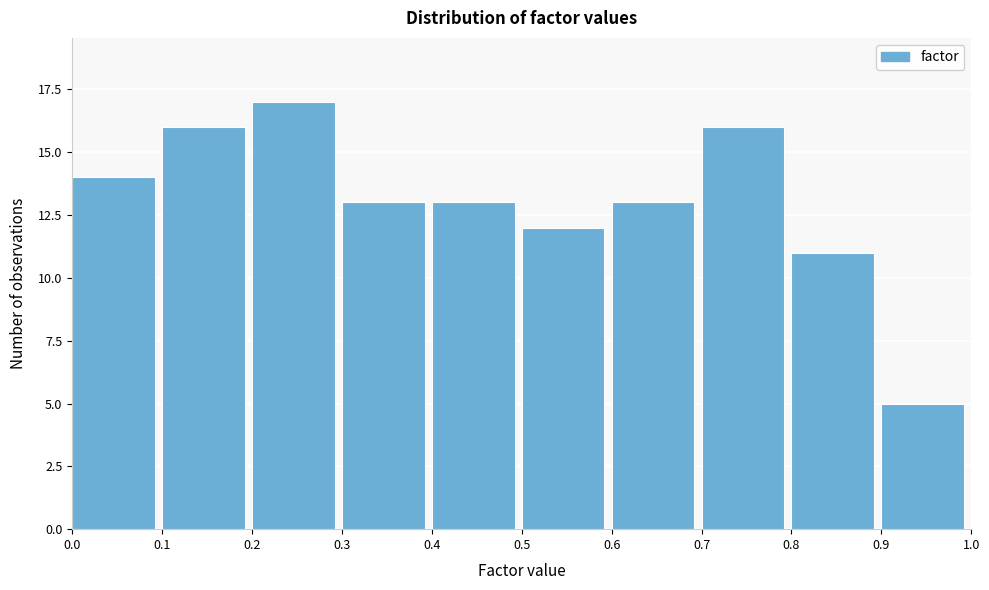

Which range on the x-axis has the tallest bar?

0.2 to 0.3